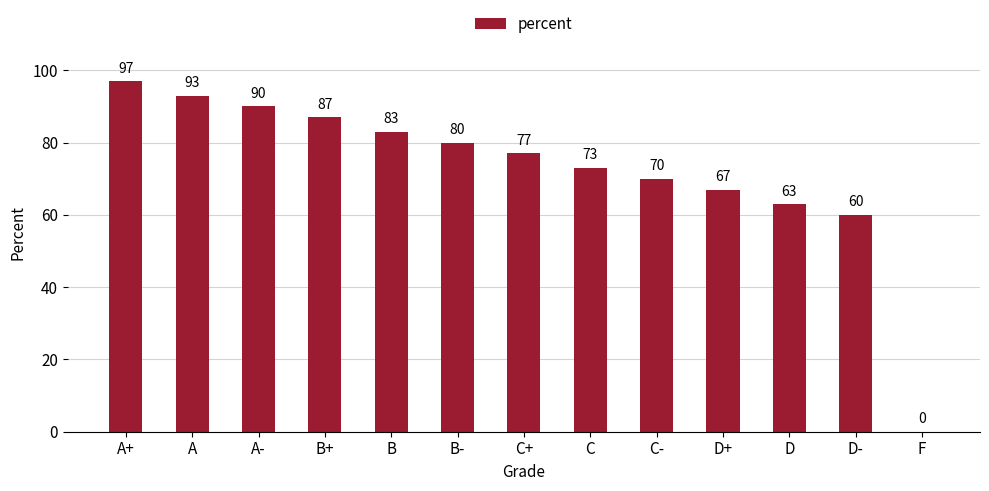

Does the chart contain stacked bars?

No